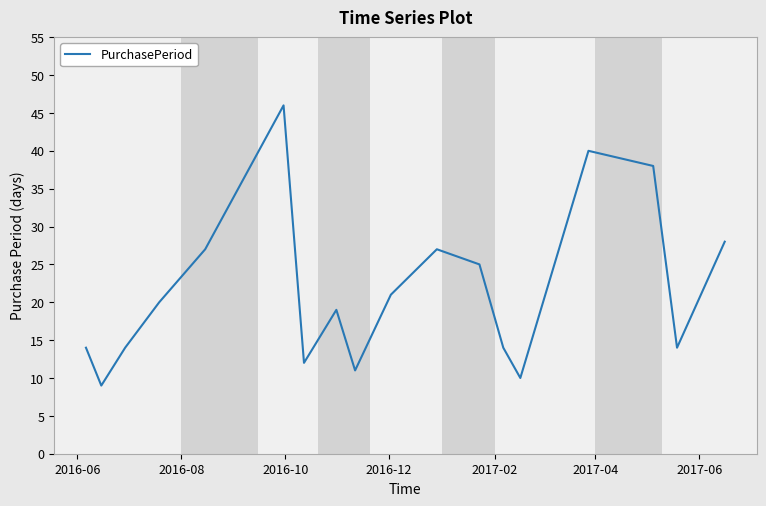

What is the minimum value shown in the chart?

9